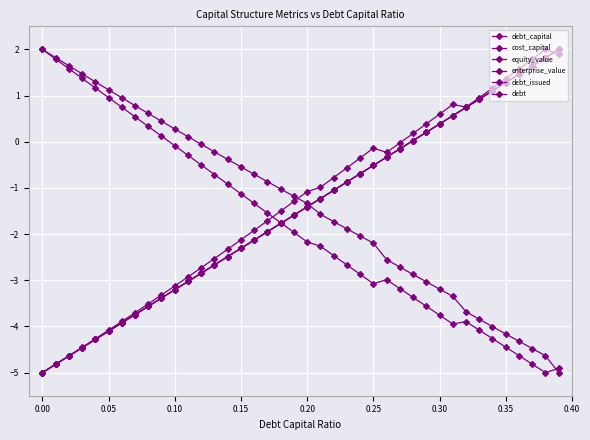

True or false: enterprise_value and debt intersect in this chart.

True